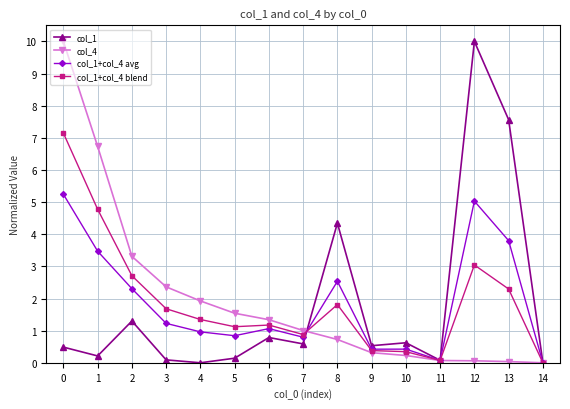

True or false: col_1+col_4 avg has more than 1 points higher than both neighbors.

True